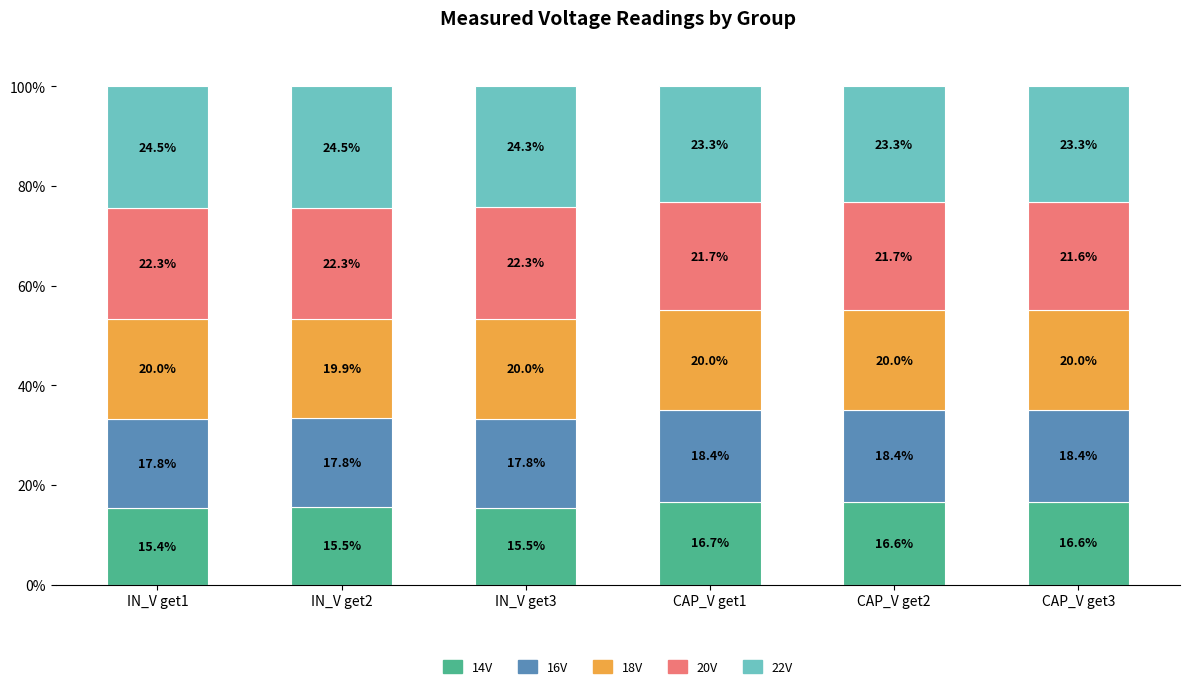

What is the difference between the second highest and minimum values in the 14V series?

1.2